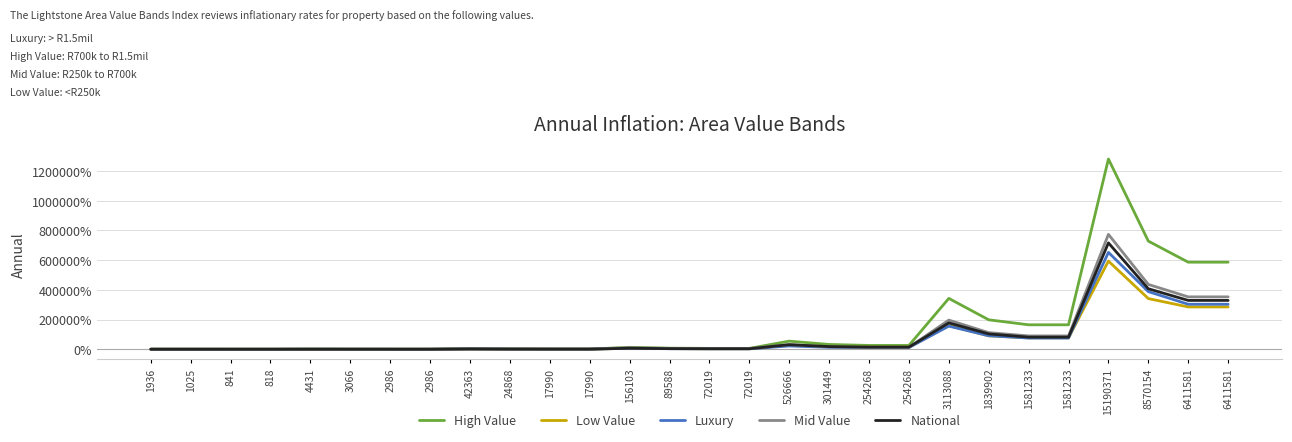

Does the chart have visible grid lines?

Yes